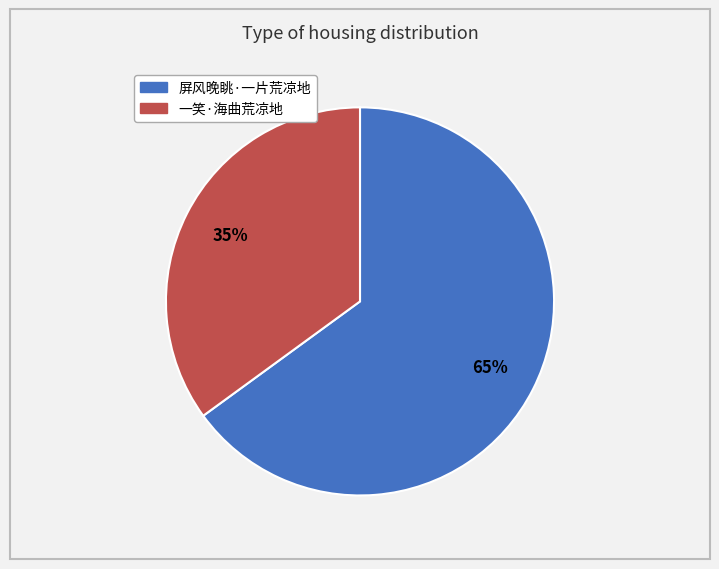

To the nearest percent, what percentage of the pie is 一笑·海曲荒凉地?

35%